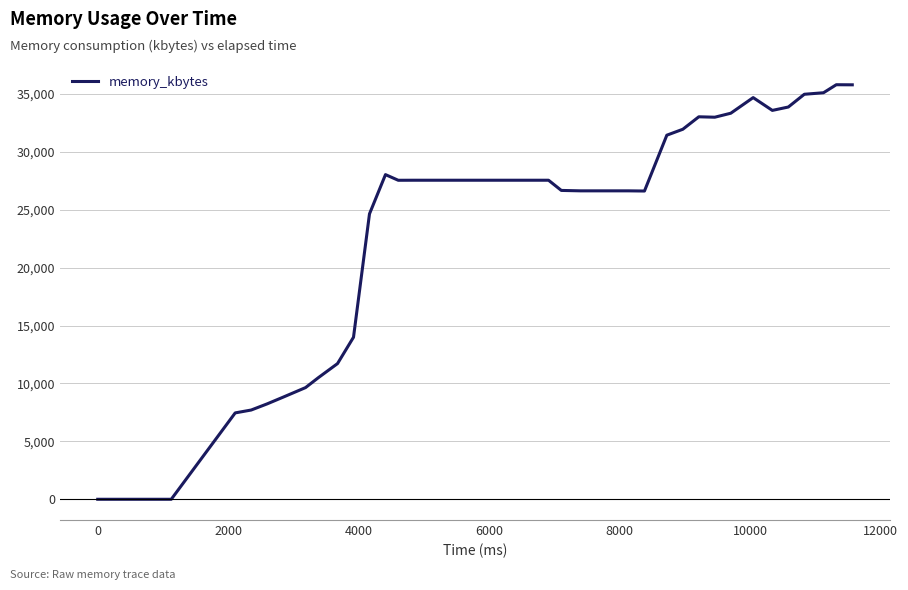

What is the greatest value displayed?

35784